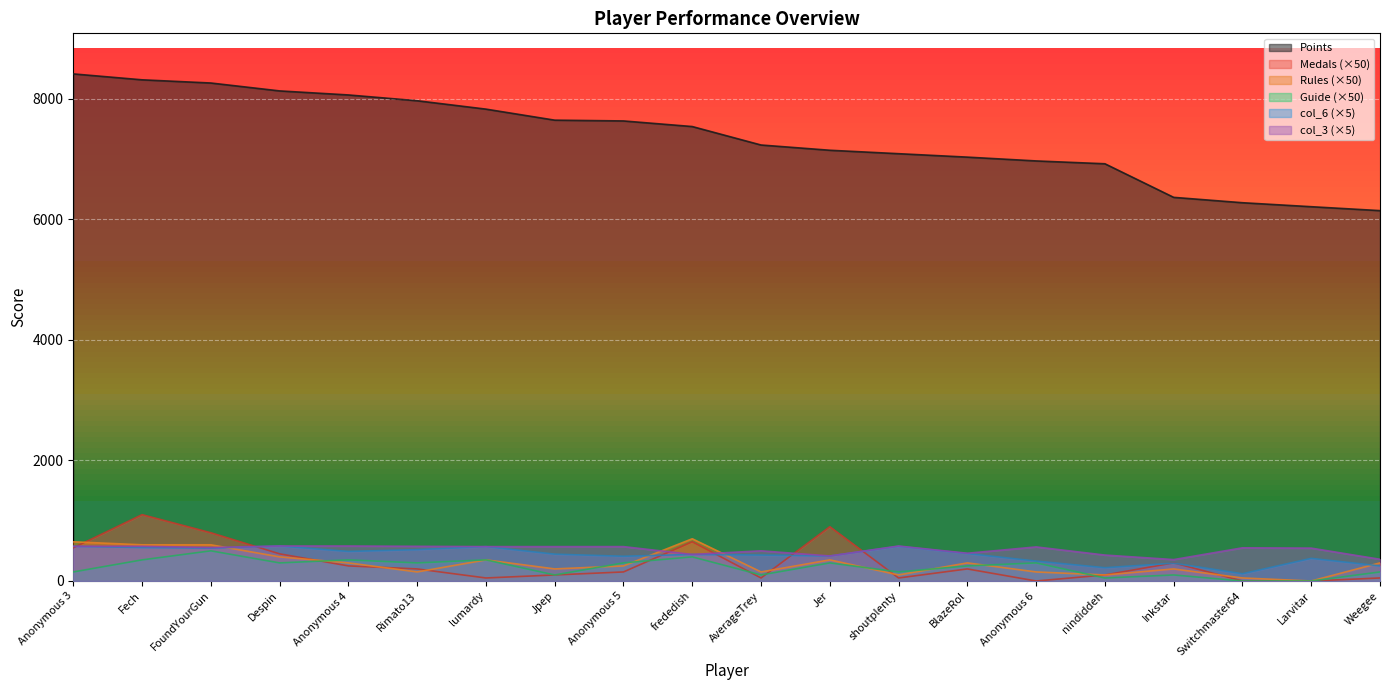

Is the value of col_3 at Anonymous 6 greater than the value of Guide at Despin?

Yes